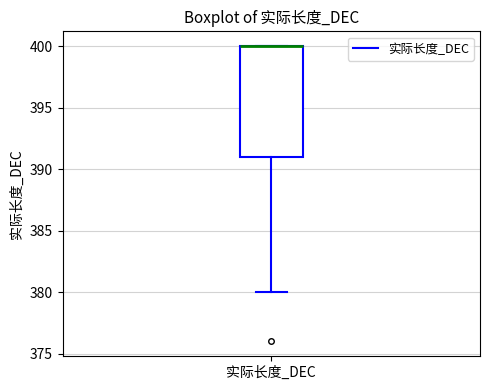

Where is the lower edge of the box for 实际长度_DEC on the y-axis? The values are not printed on the chart, so give them approximately, as read against the axis.

391